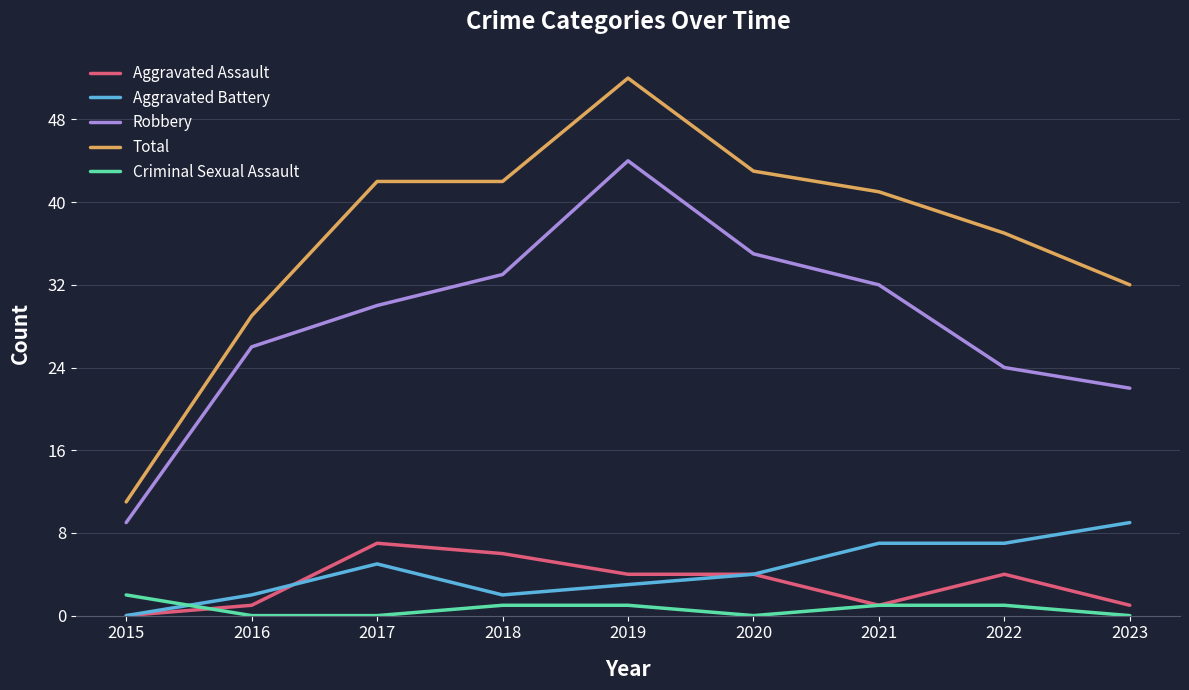

Reading left to right, transcribe all the data shown in this chart.

Aggravated Assault: 0	1	7	6	4	4	1	4	1
Aggravated Battery: 0	2	5	2	3	4	7	7	9
Robbery: 9	26	30	33	44	35	32	24	22
Total: 11	29	42	42	52	43	41	37	32
Criminal Sexual Assault: 2	0	0	1	1	0	1	1	0